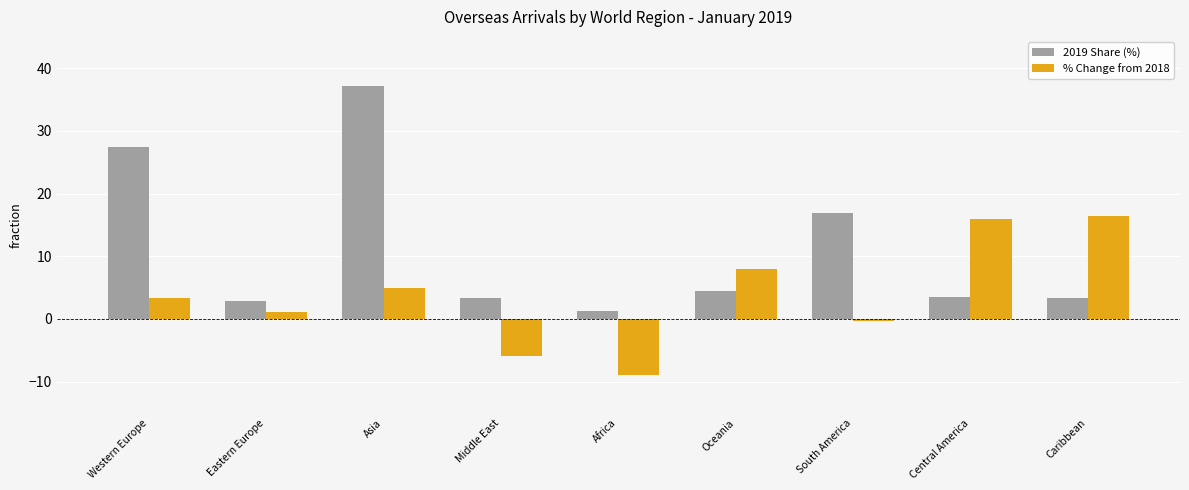

Is it true that 2019 Share (%) equals 11.1 at Western Europe?

False